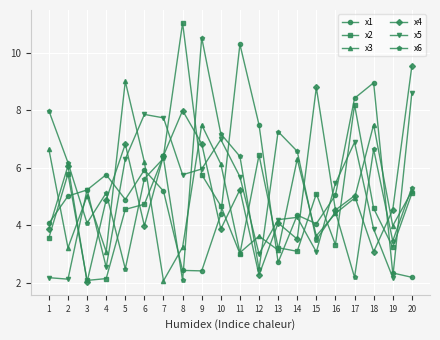

How many data points does each series have?

20